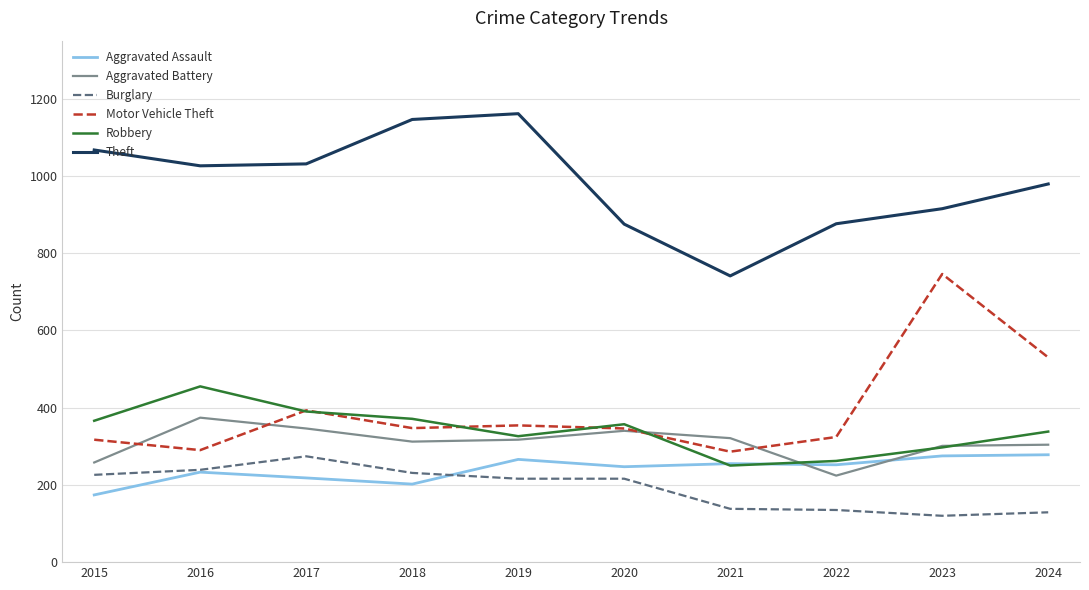

What is the difference between the maximum and minimum values in the Aggravated Assault series?

104